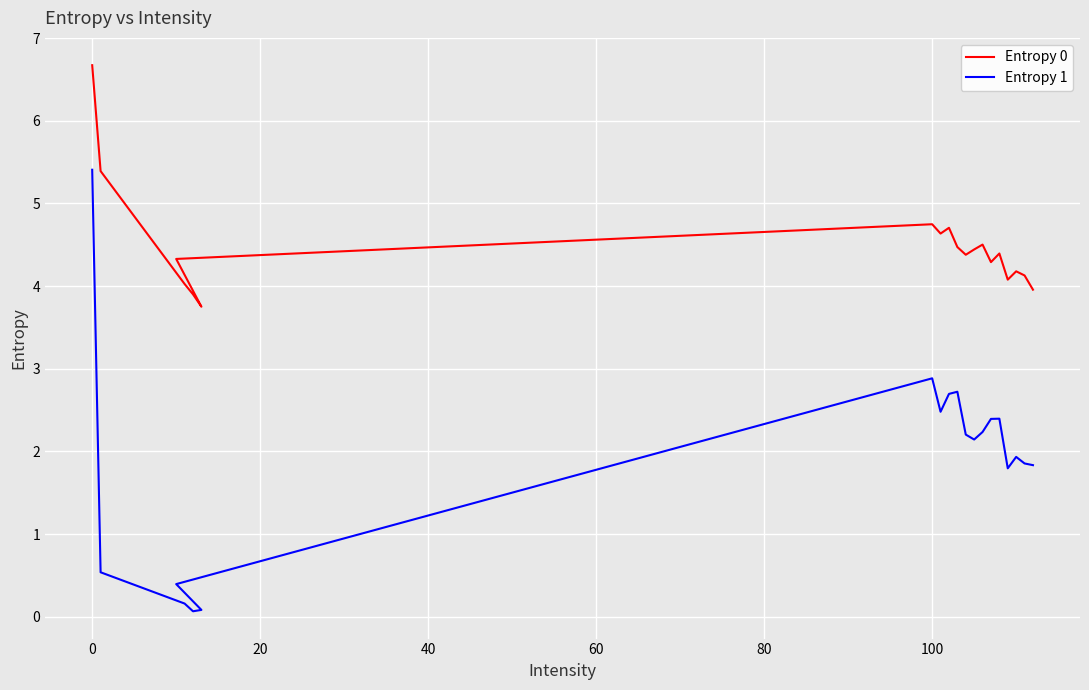

At how many categories does at least one series exceed 1?

20